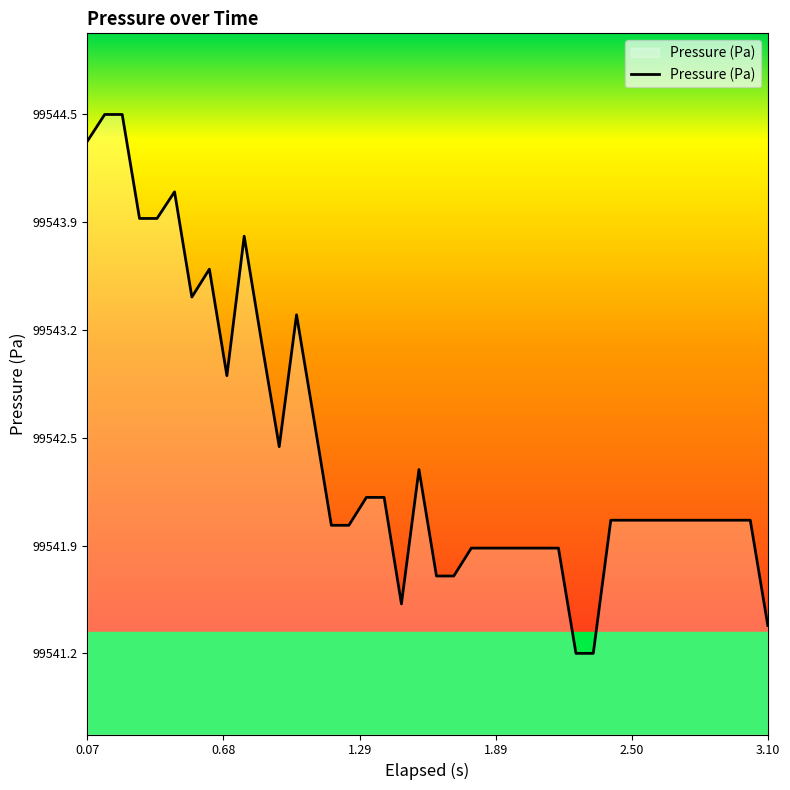

What is the sum of all values?

3981699.7